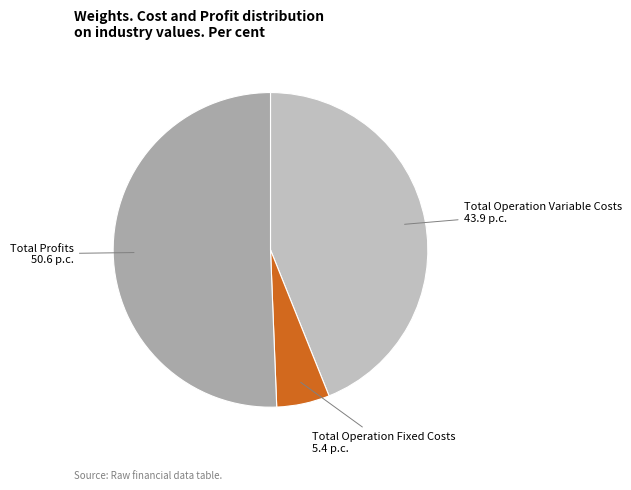

Which slice is the smallest?

Total Operation Fixed Costs